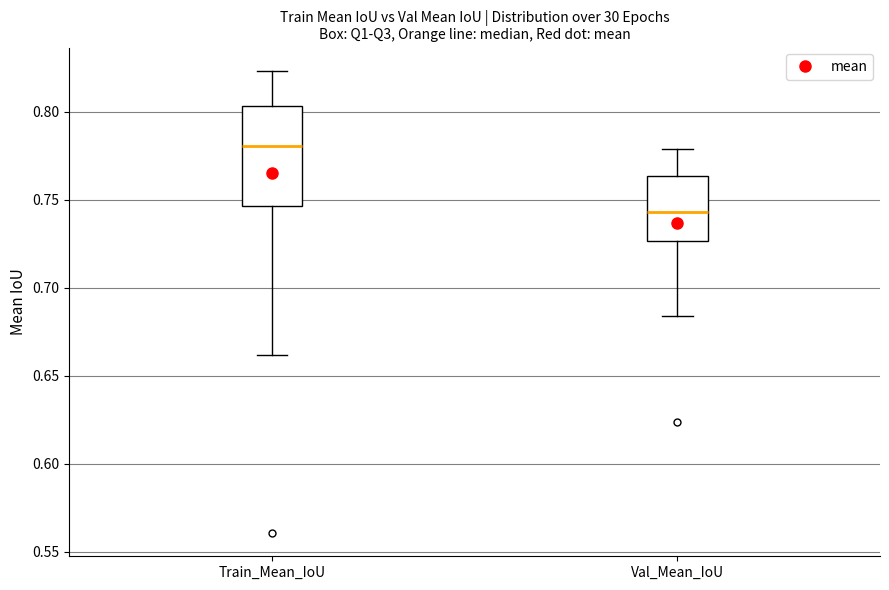

Reading left to right, transcribe this box plot: for each box, give where its median line is, the range the box spans, and where its two whiskers end, as read against the y-axis. The values are not printed on the chart, so give them approximately, as read against the axis.

Train_Mean_IoU: median 0.780, box 0.745 to 0.805, whiskers 0.660 to 0.825
Val_Mean_IoU: median 0.745, box 0.725 to 0.765, whiskers 0.685 to 0.780